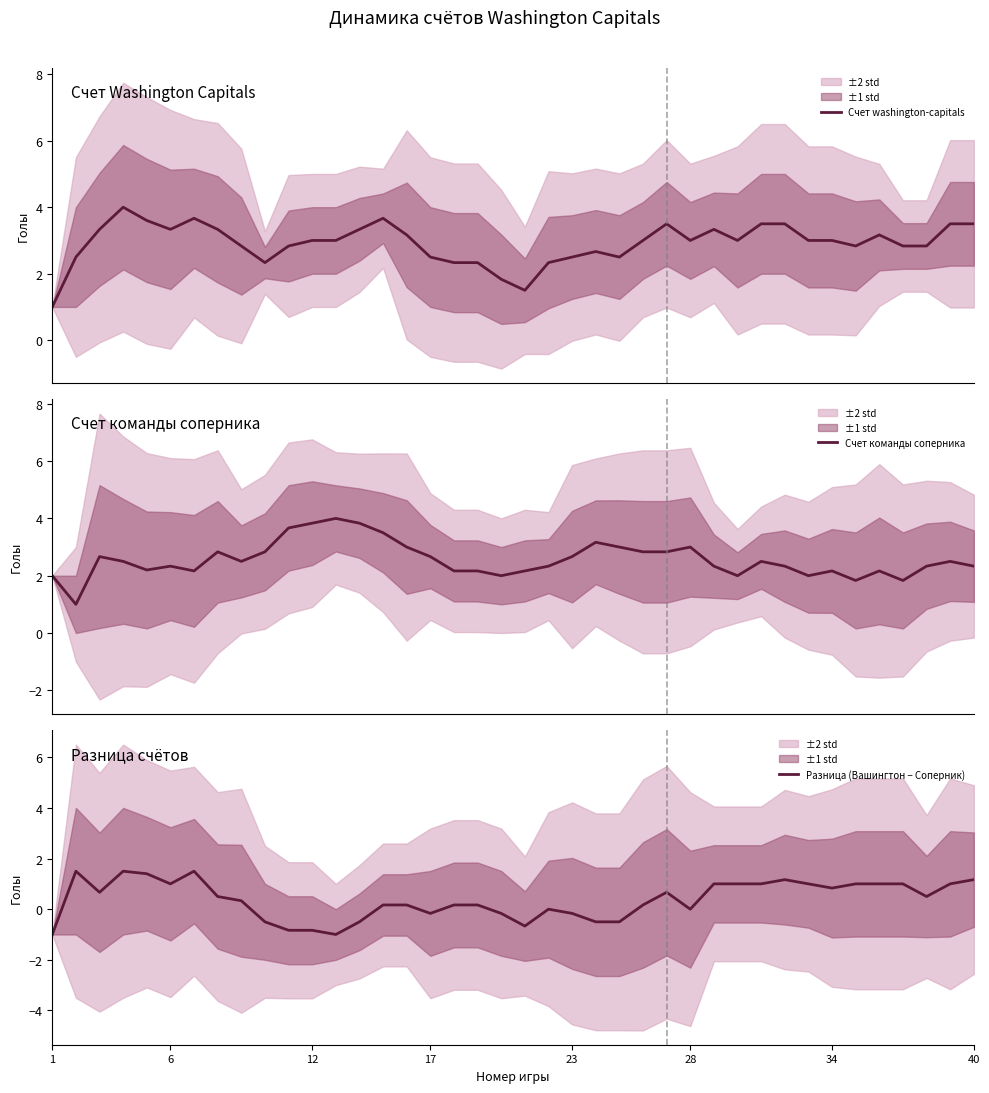

Which series has the largest total across all categories?

Счет washington-capitals